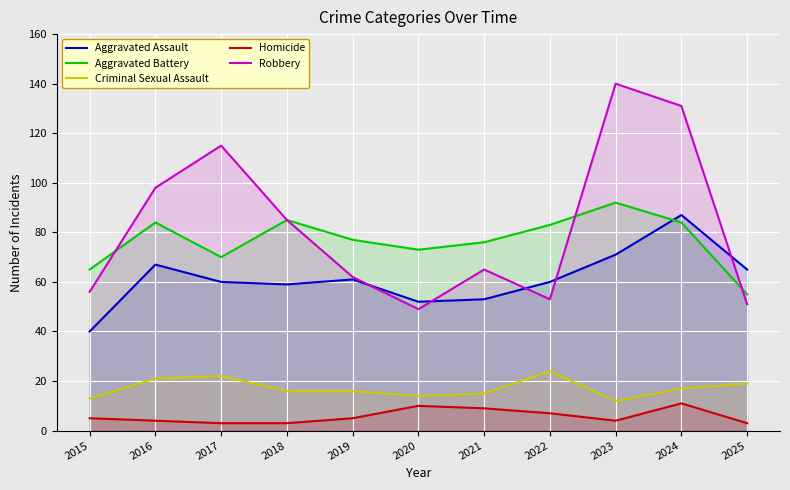

Reading right to left, what are all the values shown in this chart?

Aggravated Assault: 65	87	71	60	53	52	61	59	60	67	40
Aggravated Battery: 55	84	92	83	76	73	77	85	70	84	65
Criminal Sexual Assault: 19	17	12	24	15	14	16	16	22	21	13
Homicide: 3	11	4	7	9	10	5	3	3	4	5
Robbery: 51	131	140	53	65	49	62	85	115	98	56